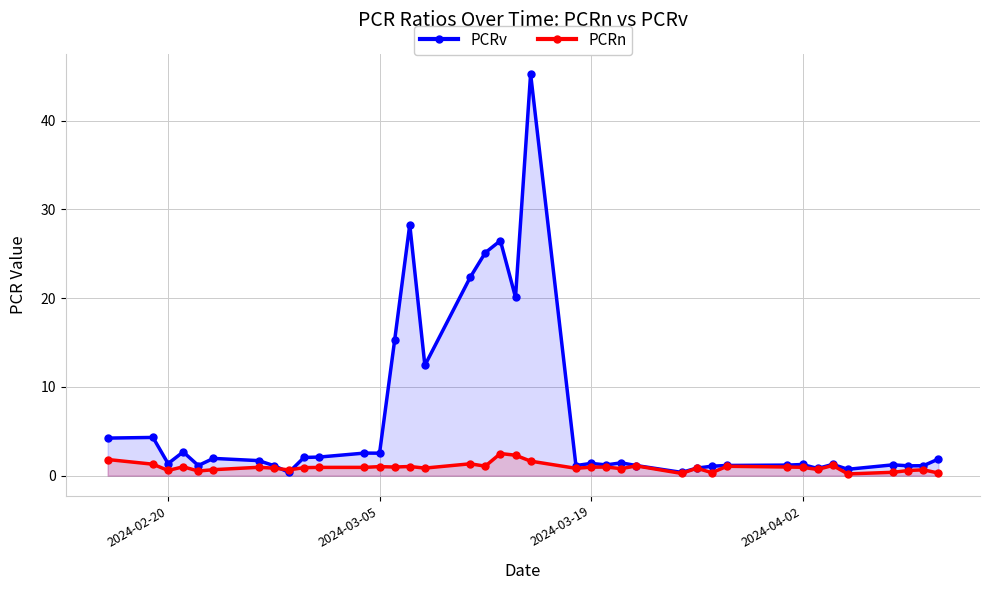

How many series are shown in this chart?

2